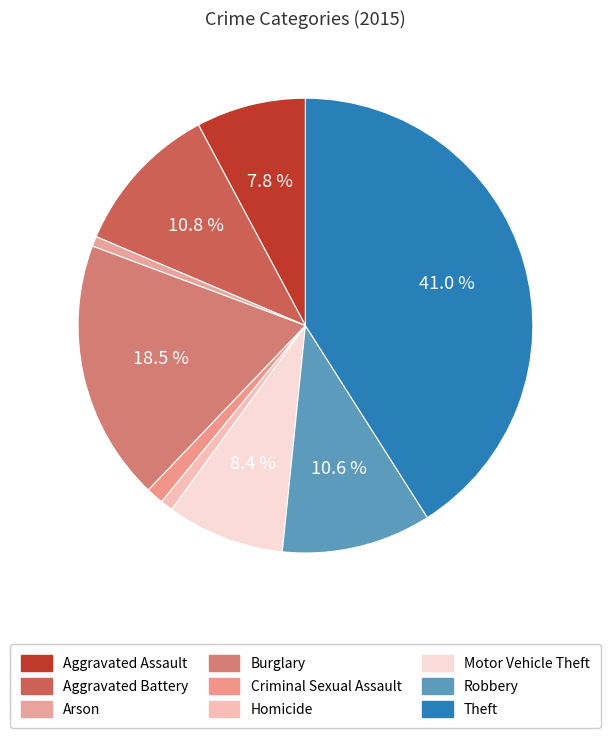

To the nearest percent, what percentage of the pie is Homicide?

1%